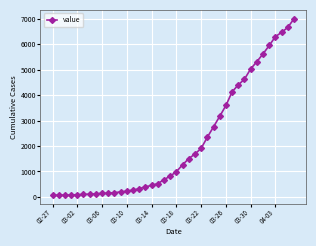

What is the sum of all values?

85712